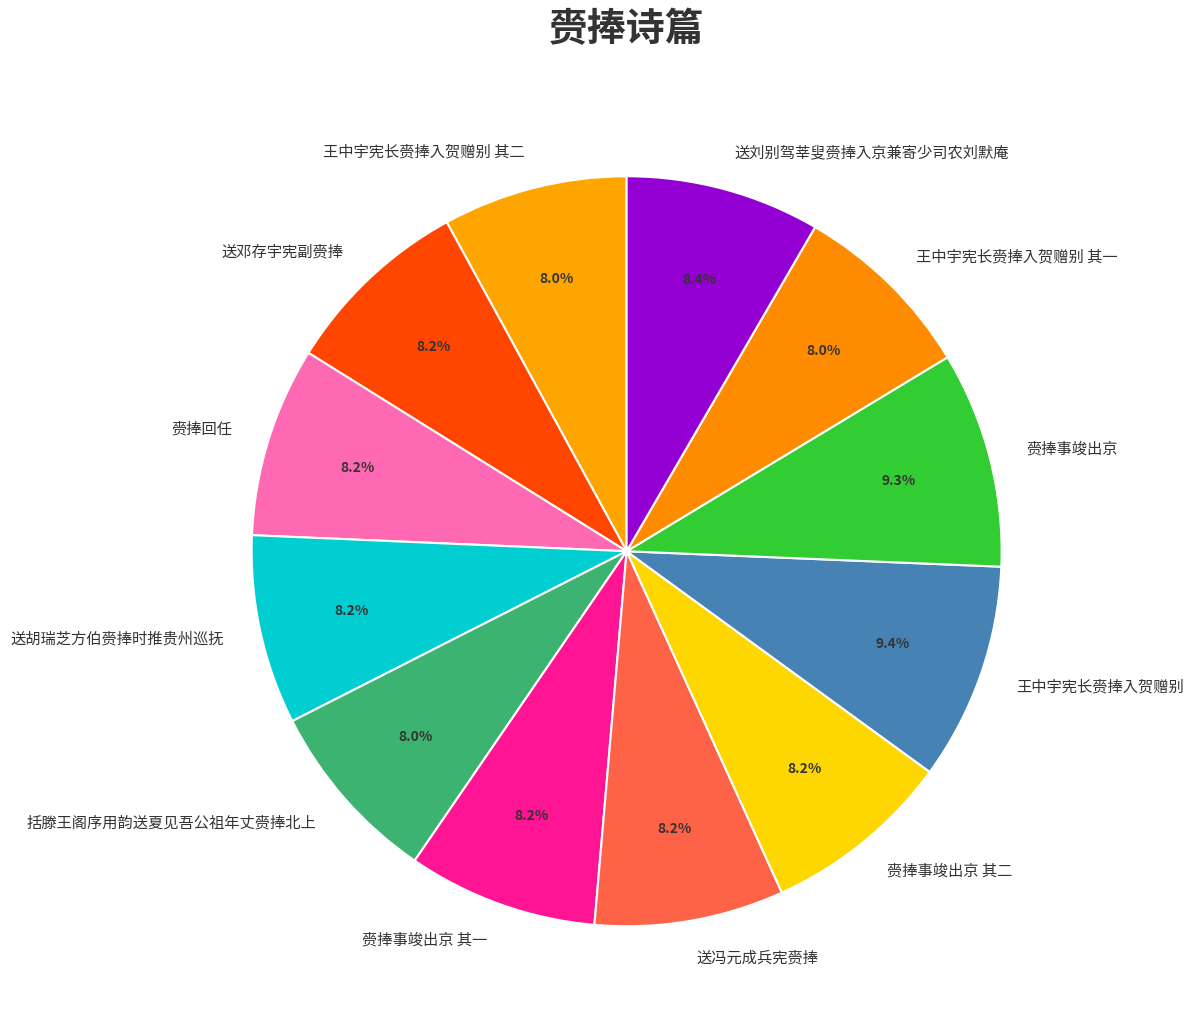

Does any single category account for the majority?

No